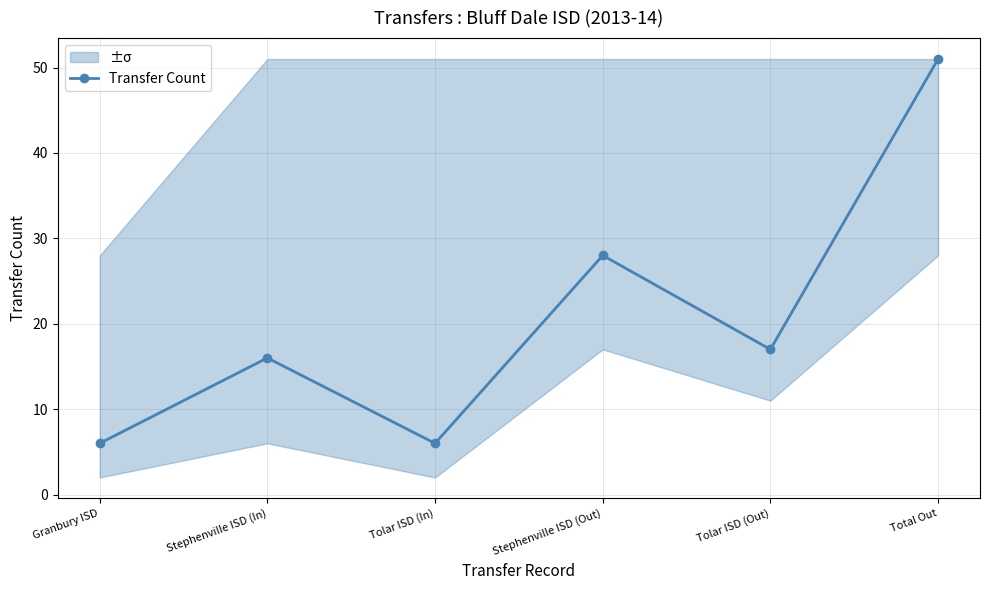

How many data points does each series have?

6